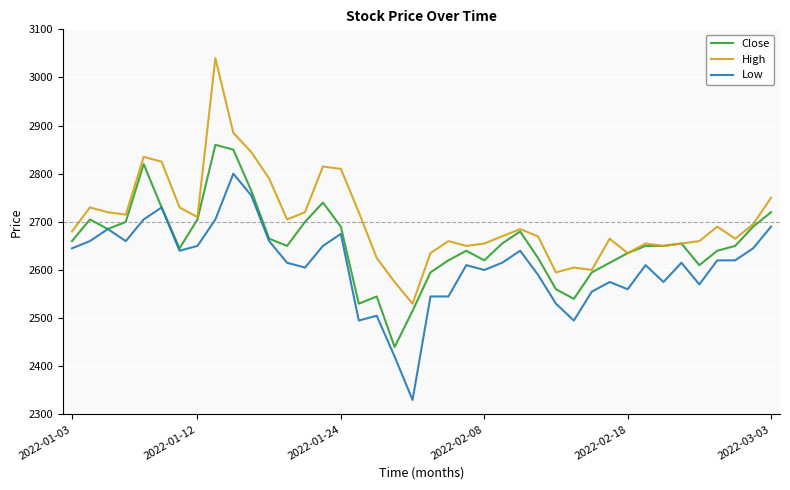

Rank the series by their average value, from highest to lowest.

High, Close, Low